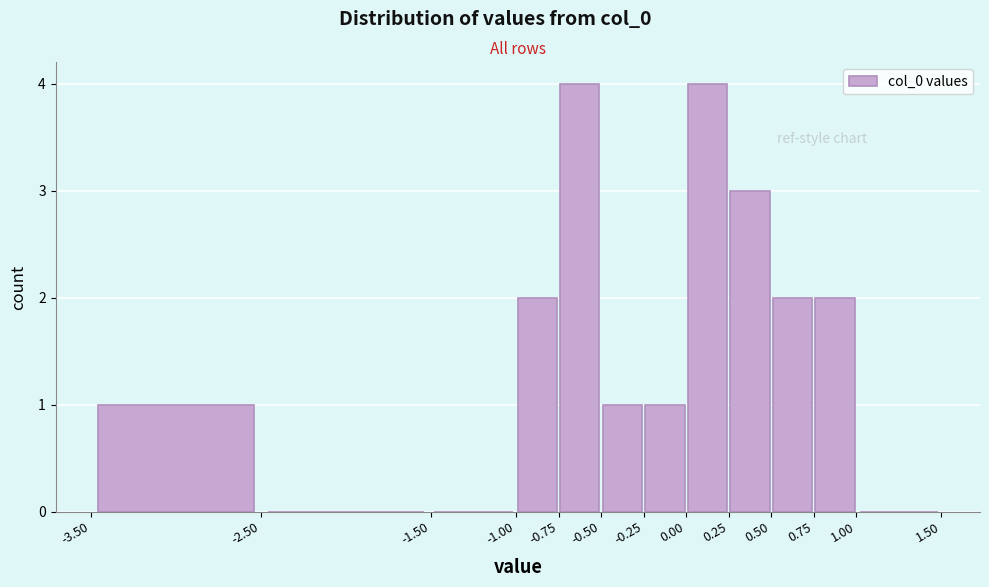

Reading left to right, transcribe this chart: for each bar, give the range it covers on the x-axis and its height. The values are not printed on the chart, so give them approximately, as read against the axis.

-3.50 to -2.50: 1
-2.50 to -1.50: 0
-1.50 to -1.00: 0
-1.00 to -0.75: 2
-0.75 to -0.50: 4
-0.50 to -0.25: 1
-0.25 to 0.00: 1
0.00 to 0.25: 4
0.25 to 0.50: 3
0.50 to 0.75: 2
0.75 to 1.00: 2
1.00 to 1.50: 0